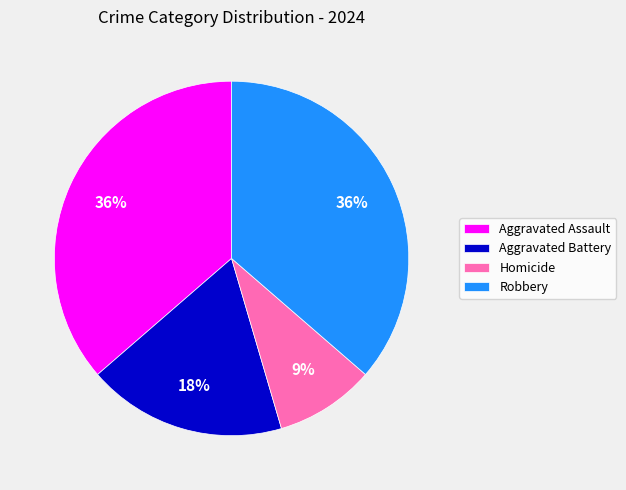

To the nearest percent, what is the combined percentage of Robbery and Homicide?

45%